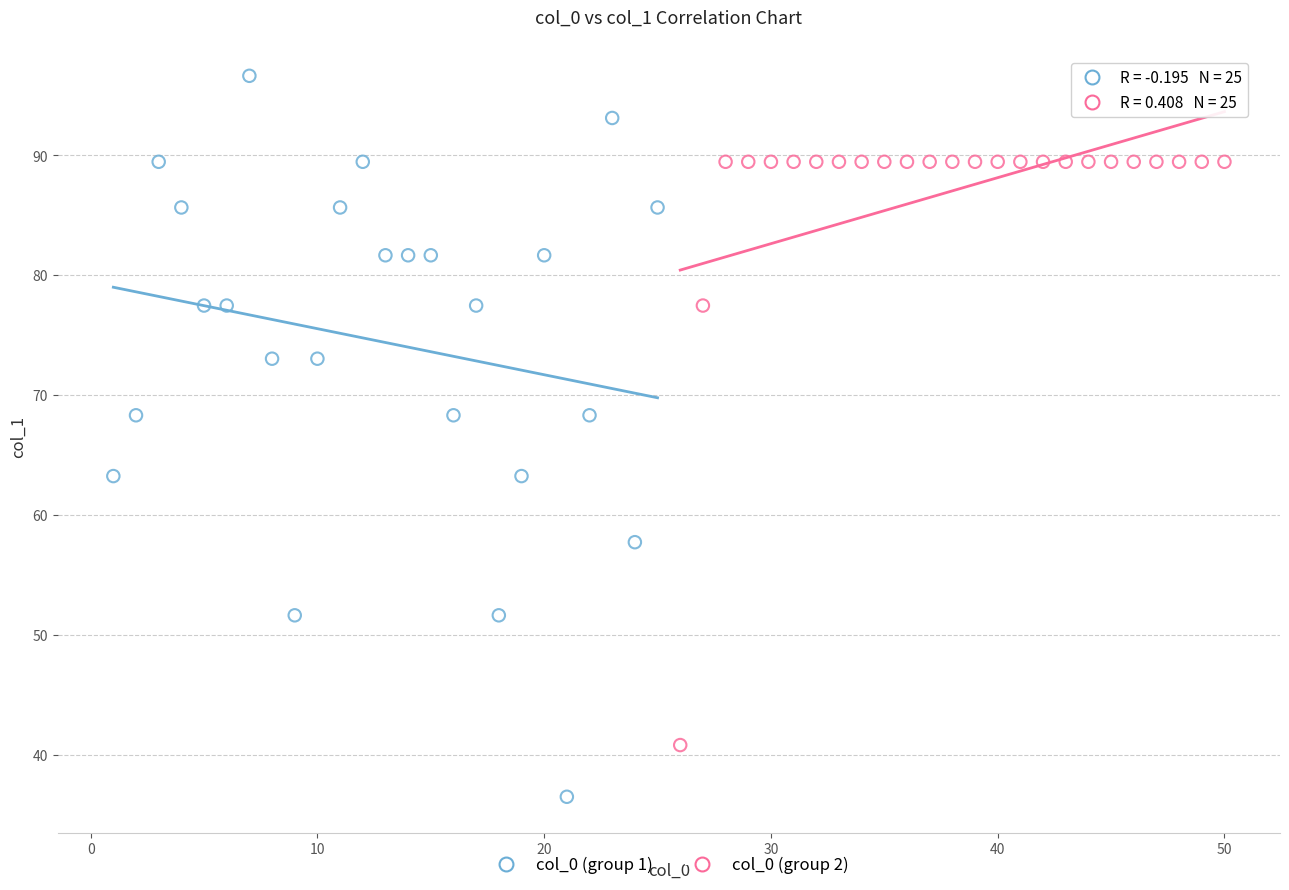

Which series reaches the maximum Y coordinate?

col_0 (group 1)